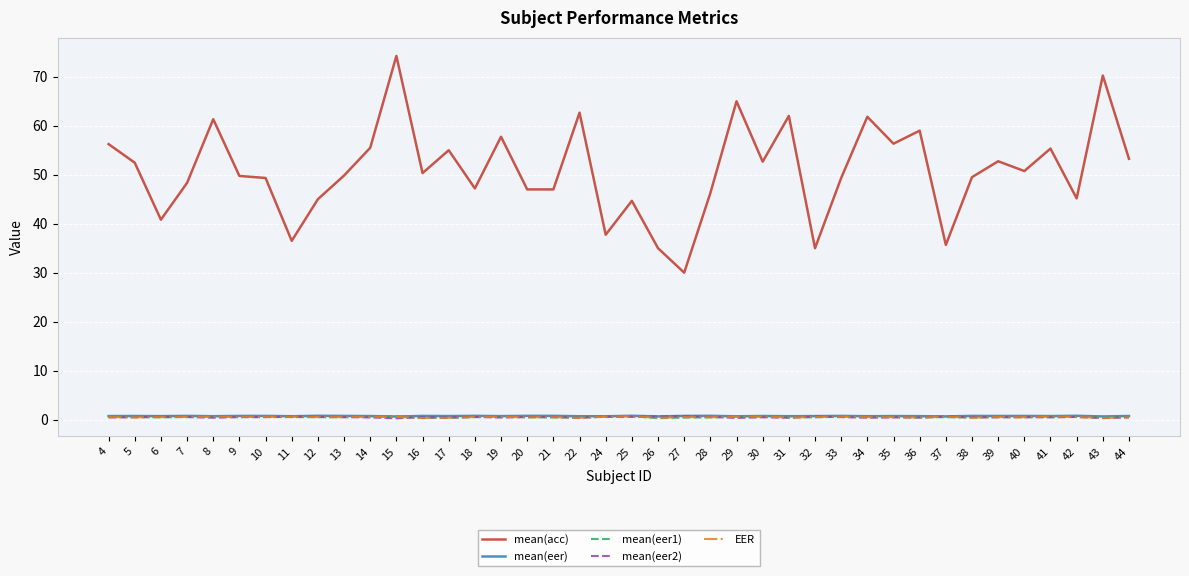

How many lines are shown in the chart?

5